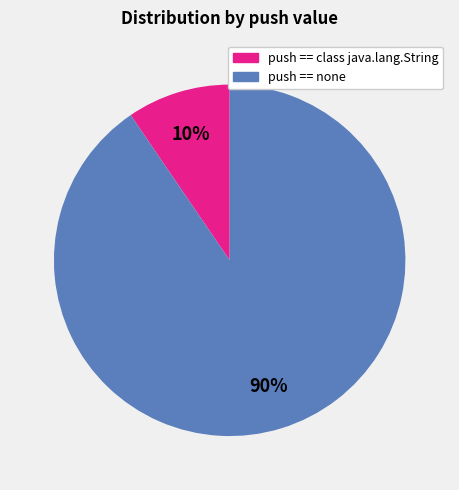

Does any single category account for the majority?

Yes